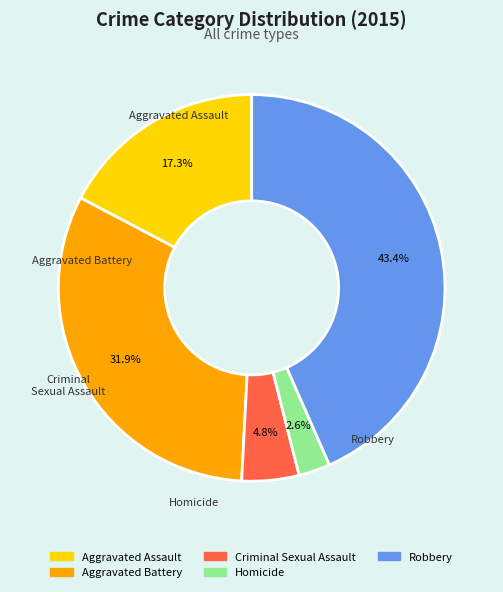

Rank the categories by value from highest to lowest.

Robbery, Aggravated Battery, Aggravated Assault, Criminal Sexual Assault, Homicide